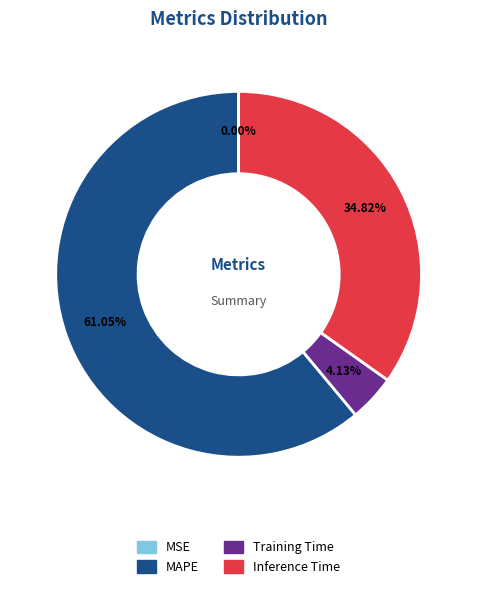

Is there any slice that represents more than half of the pie?

Yes